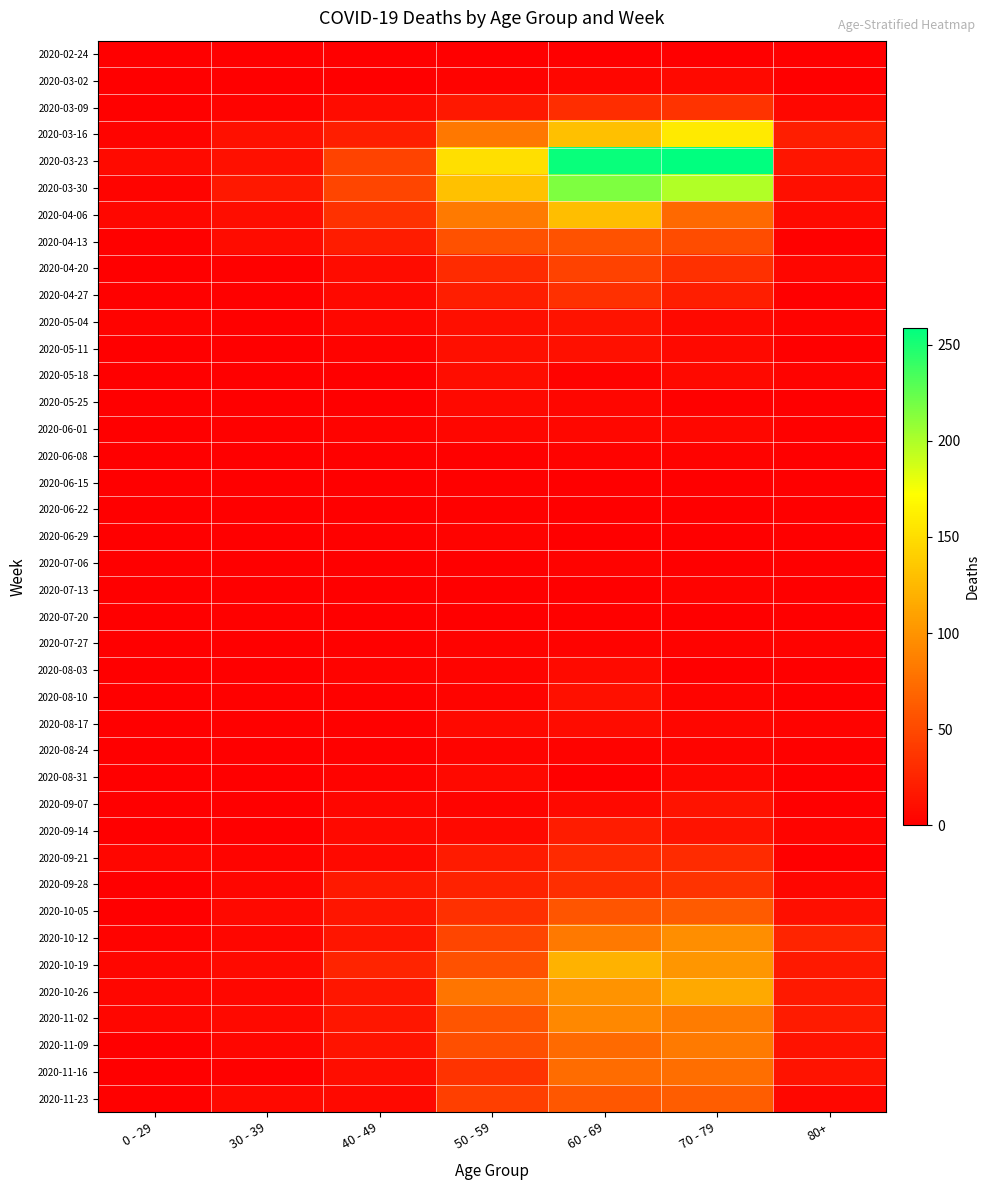

Count the number of data series in this chart.

40